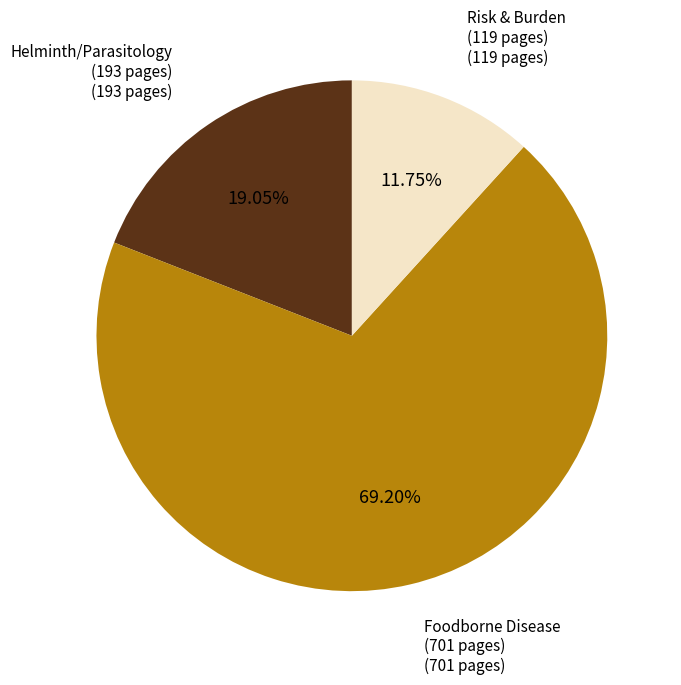

Is there a majority slice in this chart?

Yes